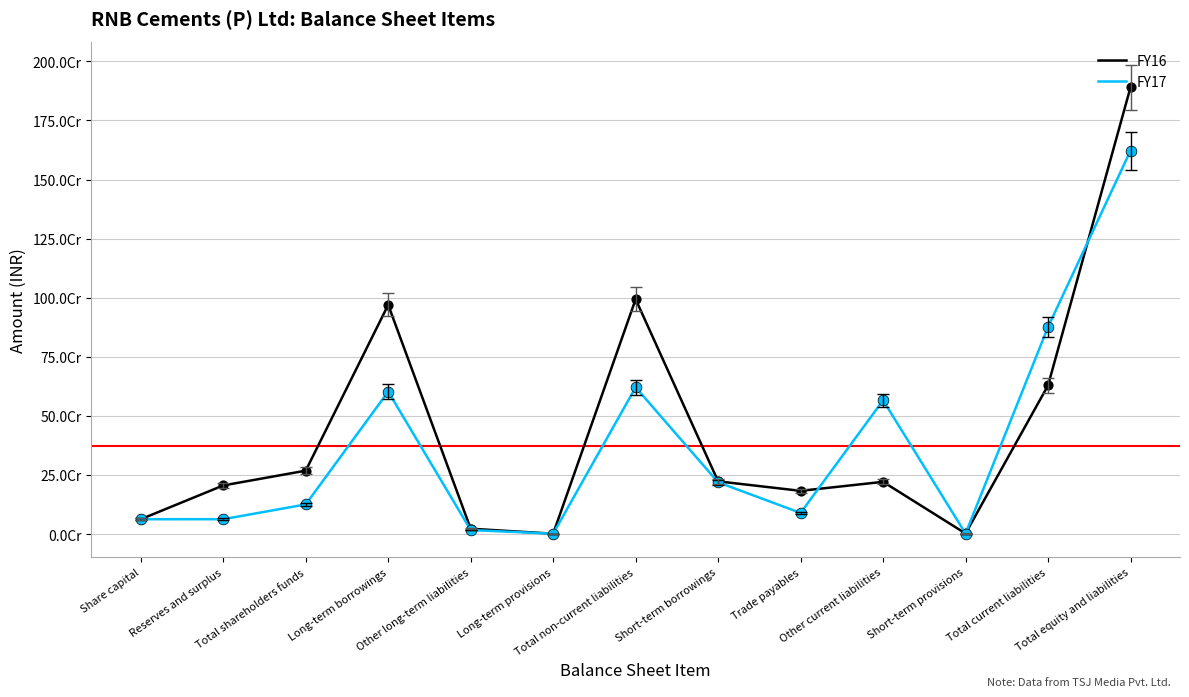

At which category is the sum across all series the highest?

Total equity and liabilities